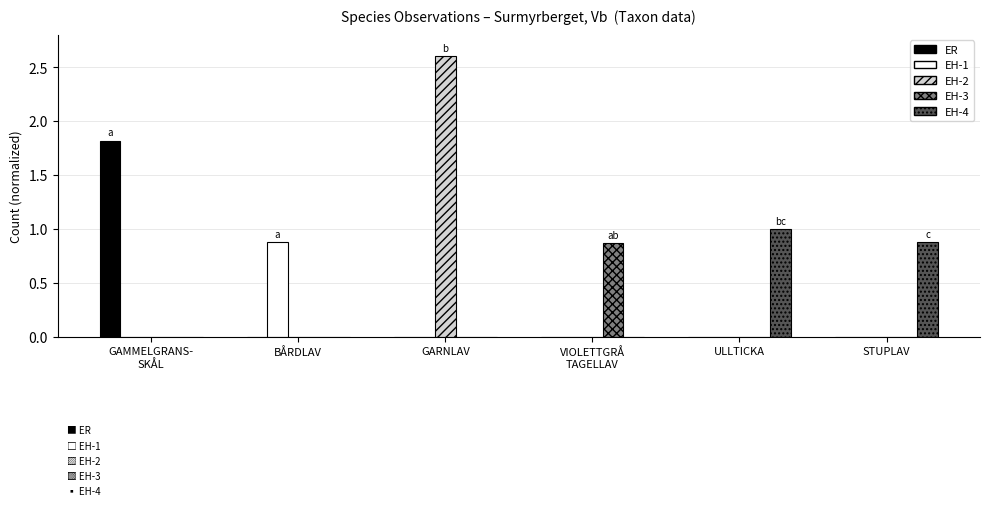

Is it true that EH-4 equals 1.0 at ULLTICKA?

True